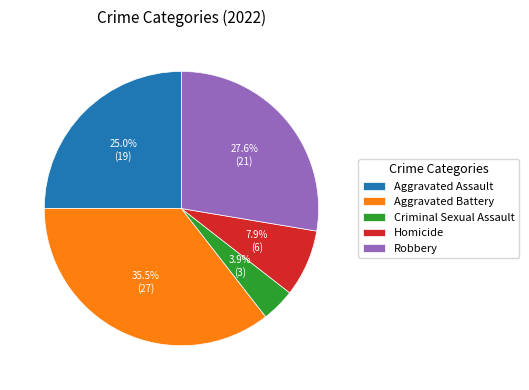

Count the number of slices in the pie.

5